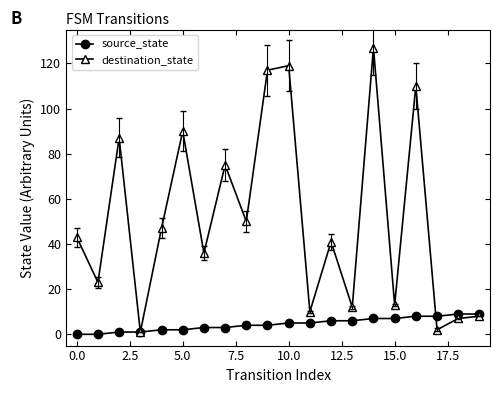

What is the difference between the maximum and minimum values in the destination_state series?

126